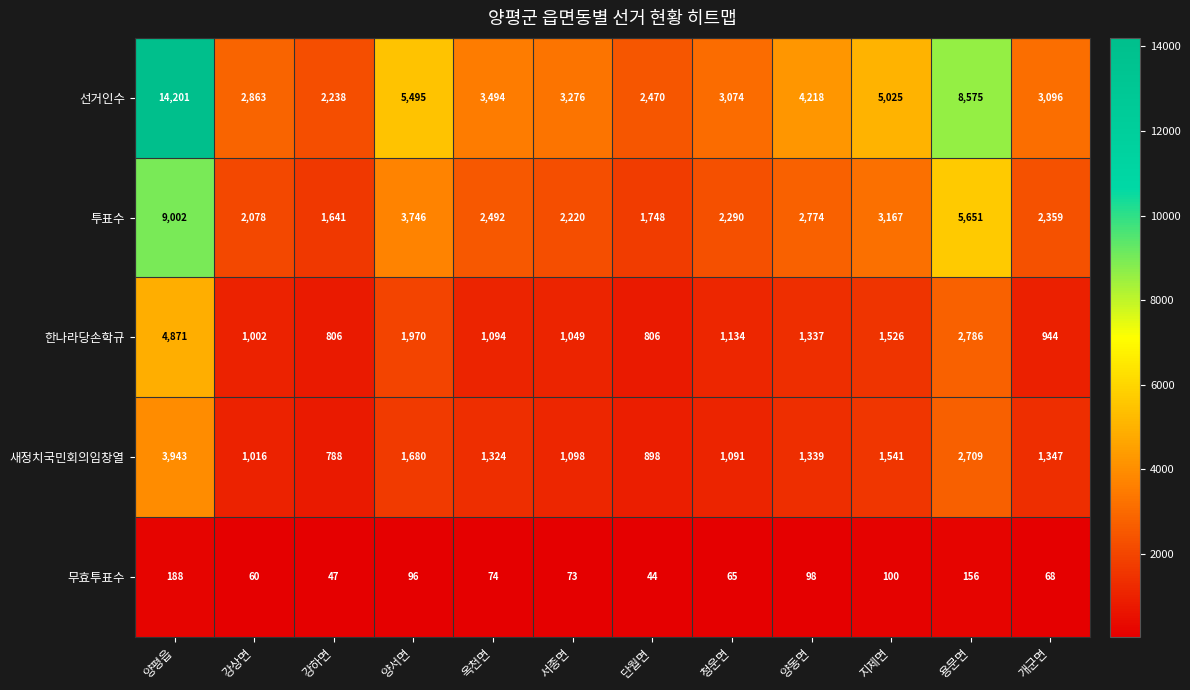

Is it true that 한나라당손학규 equals 1837 at 서종면?

False